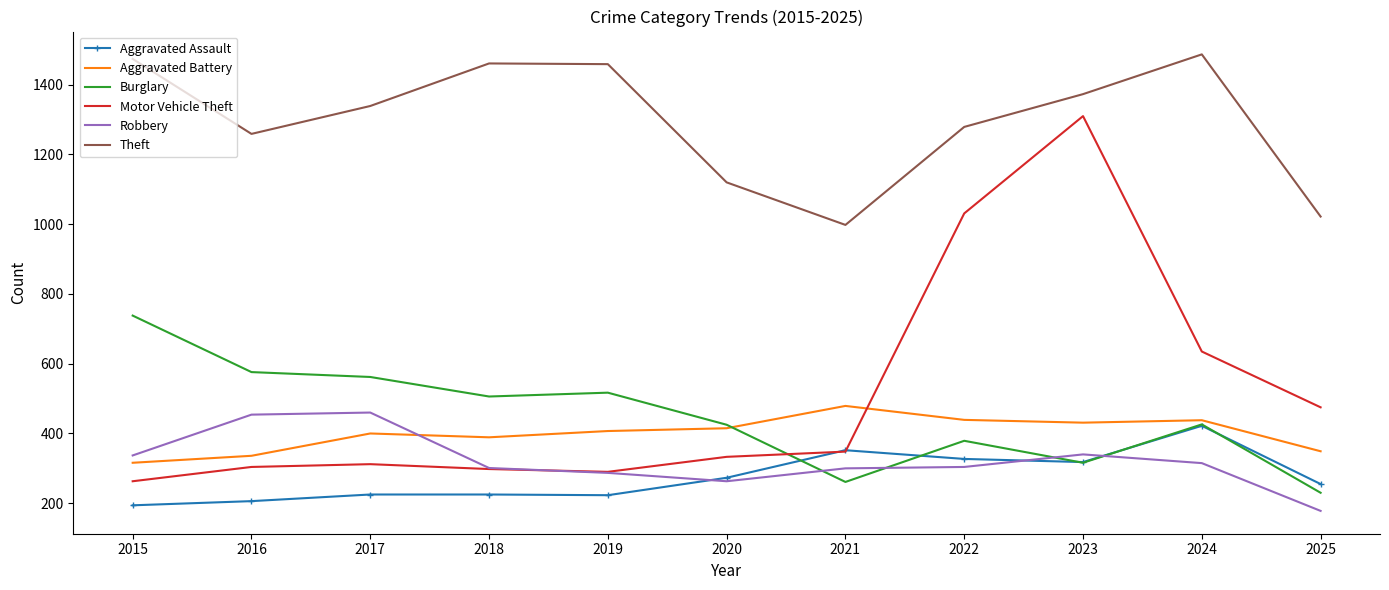

What is the difference between the highest and lowest values at 2016?

1053